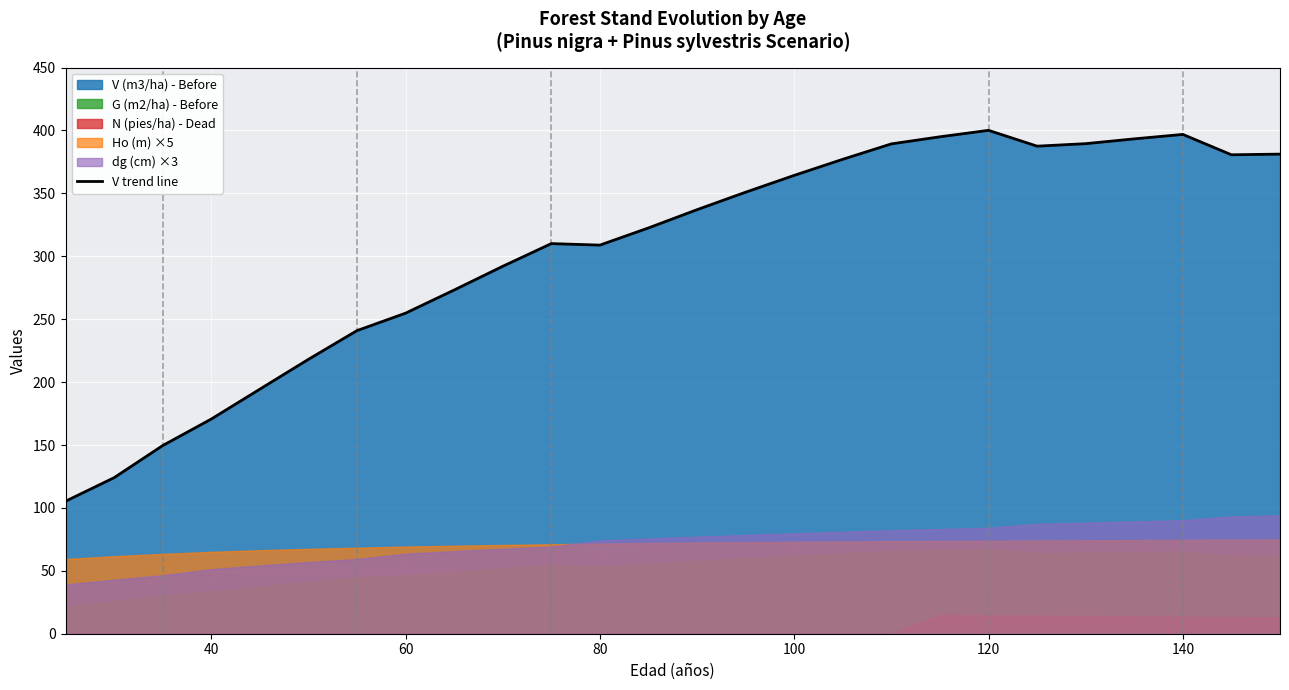

Is it true that V trend line equals 675.1 at 120?

False